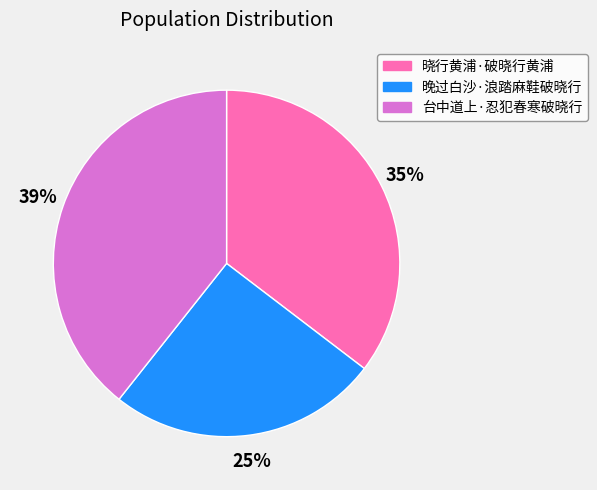

Rank the categories by value from lowest to highest.

晚过白沙·浪踏麻鞋破晓行, 晓行黄浦·破晓行黄浦, 台中道上·忍犯春寒破晓行